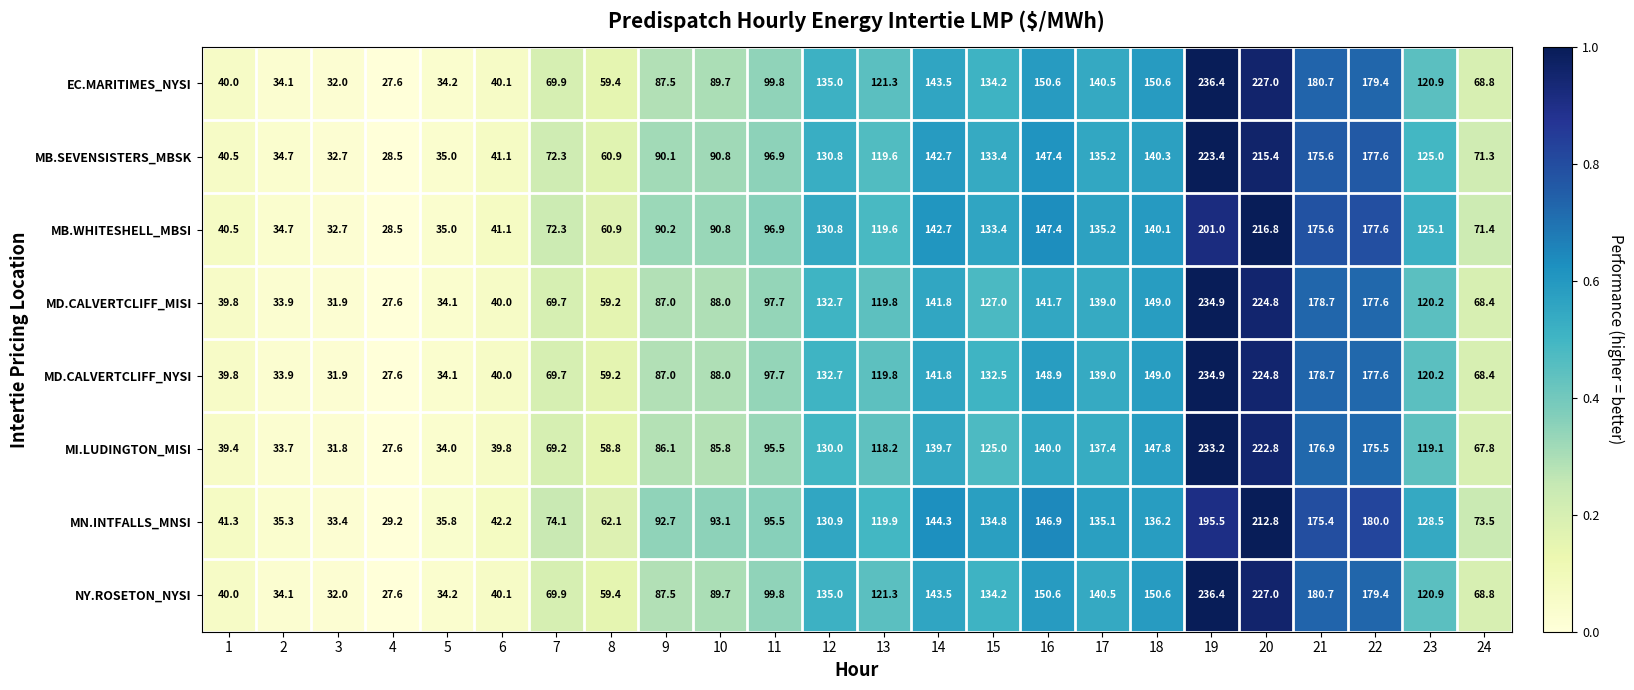

What is the spread (max minus min) of values at 20?

14.2